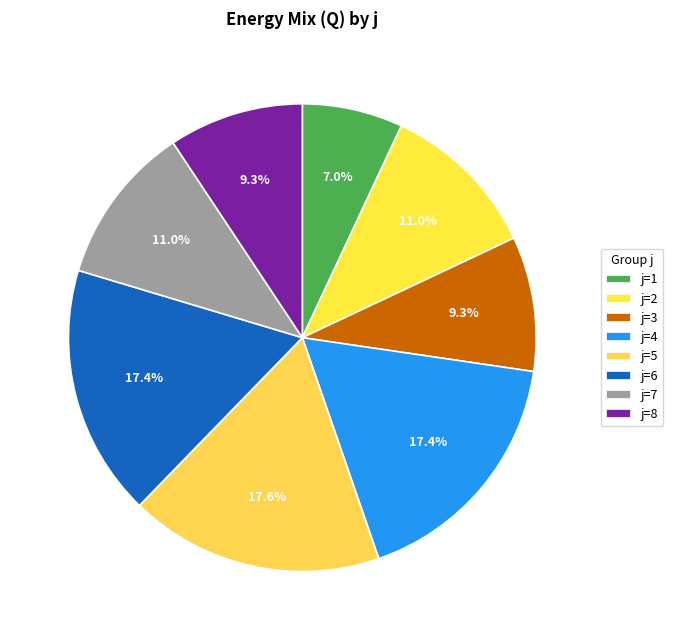

How much of the chart is everything except j=1?

93.0%